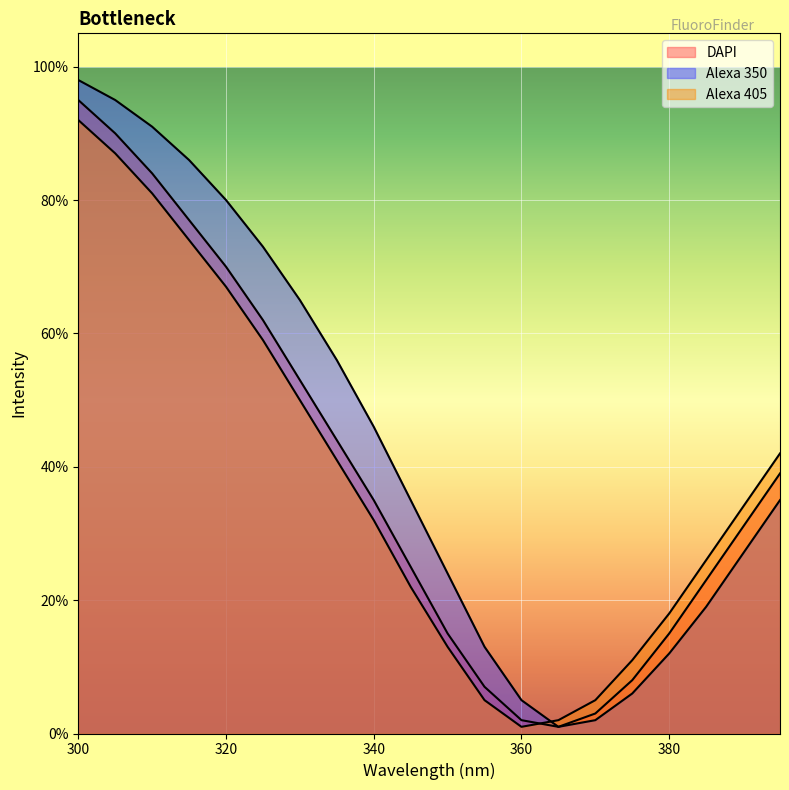

The value of Alexa 350 at 310 is 0.9. True or false?

True